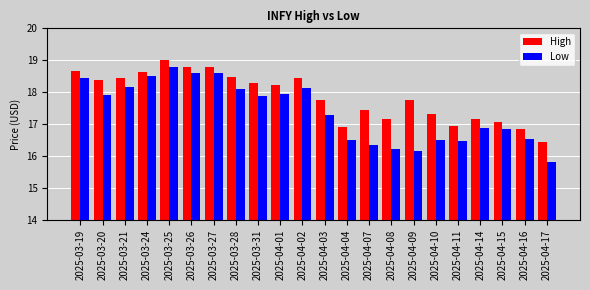

What is the label of the 13th bar from the left?

2025-04-04